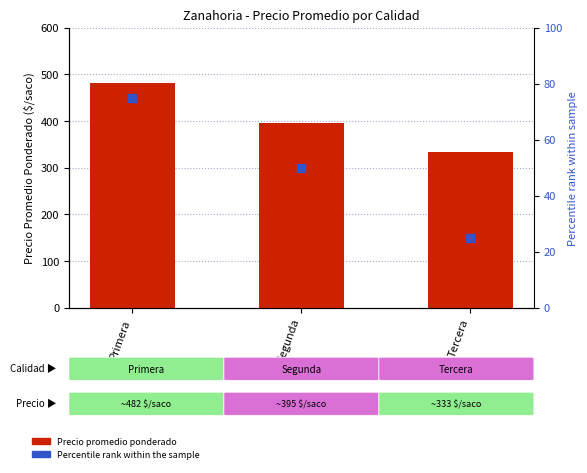

What are all the series names shown in the legend?

Precio promedio ponderado, Percentile rank